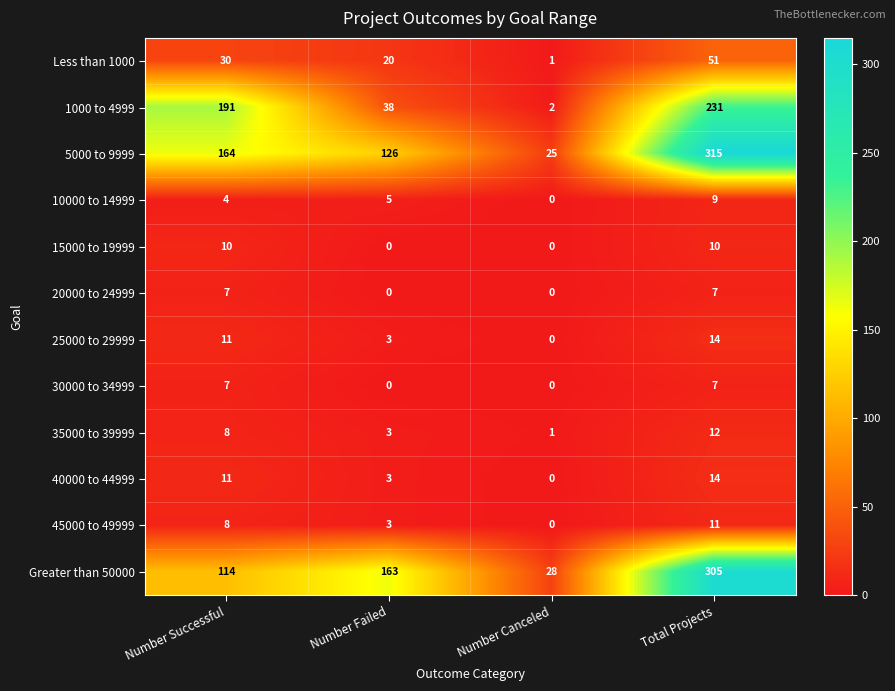

What is the average value of the 25000 to 29999 series?

7